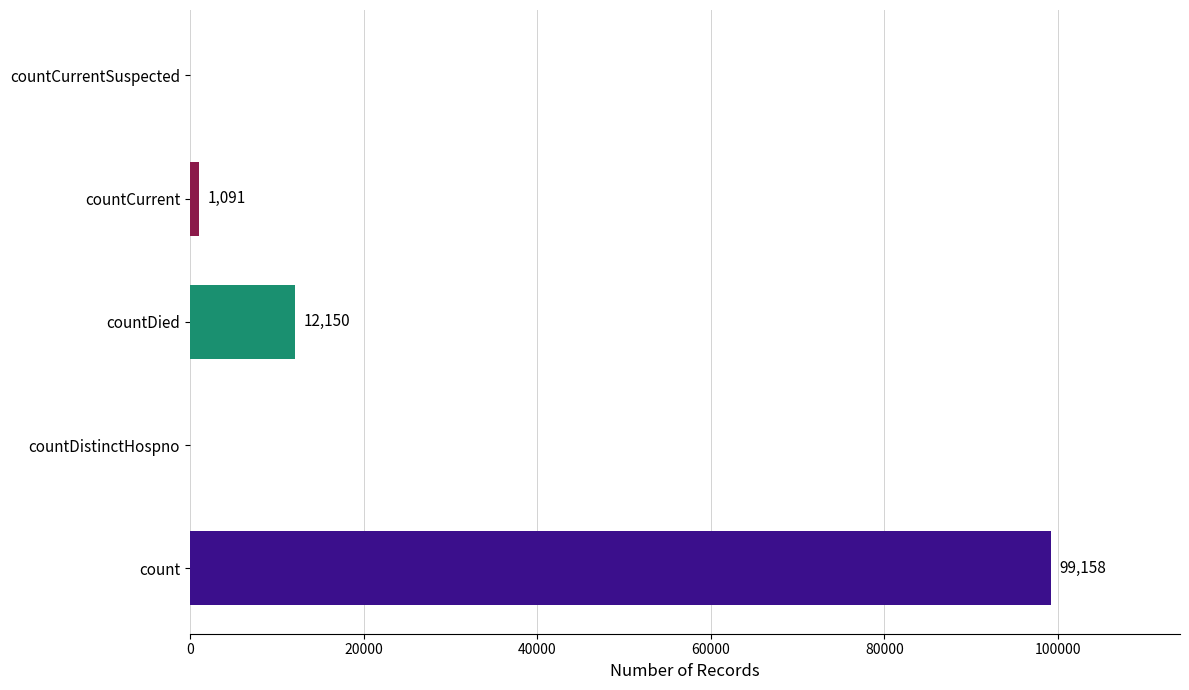

What is the sum of all values?

112399